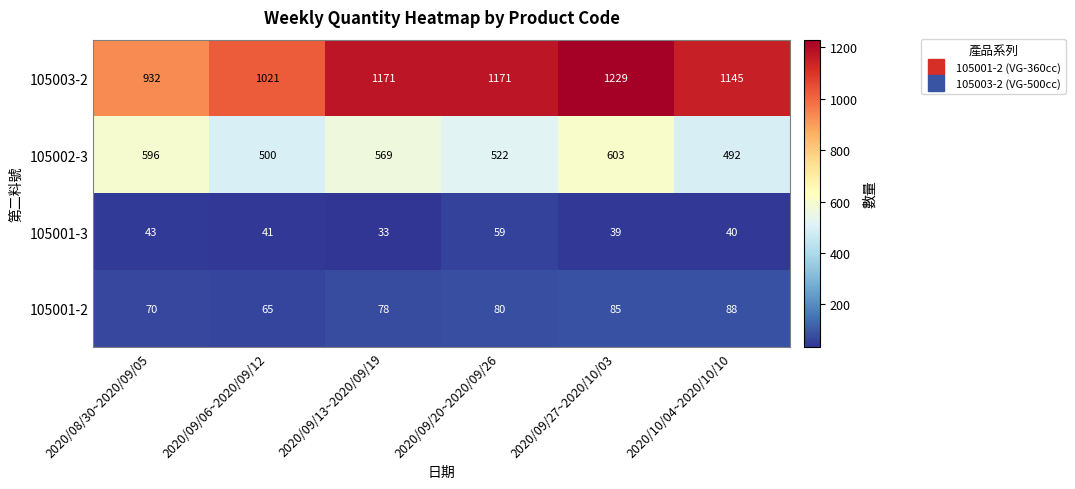

Which series changed the most between 2020/09/06~2020/09/12 and 2020/09/20~2020/09/26?

105003-2